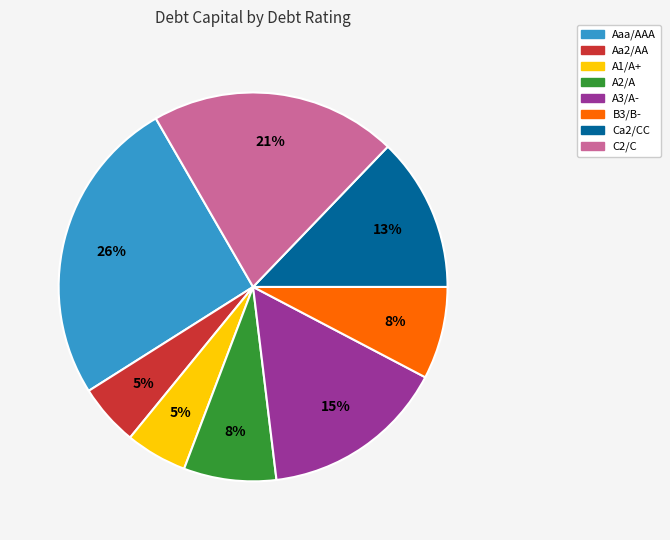

Combined, do A1/A+ and Aa2/AA account for over 50%?

No